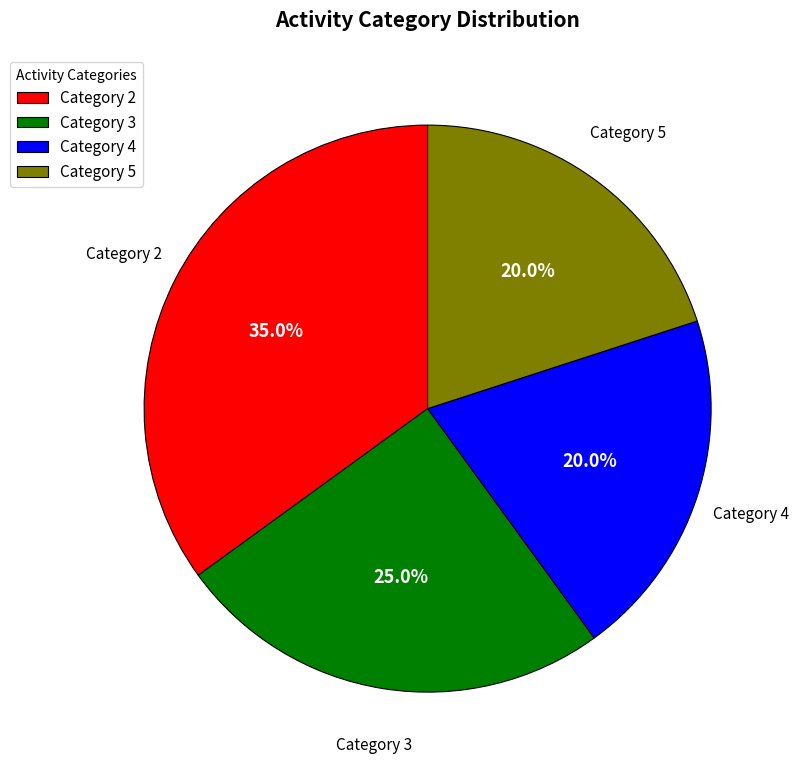

What percentage is NOT represented by Category 5?

80.0%